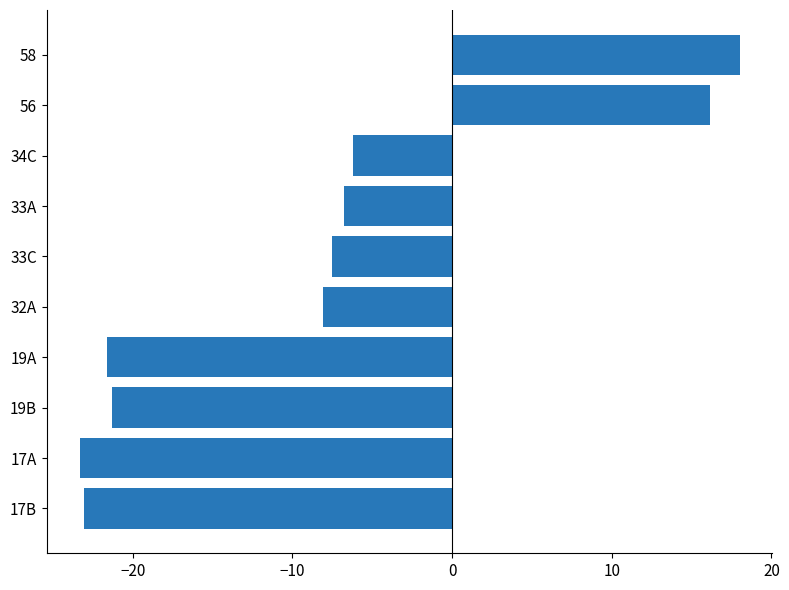

Which label corresponds to the largest value in the chart?

58